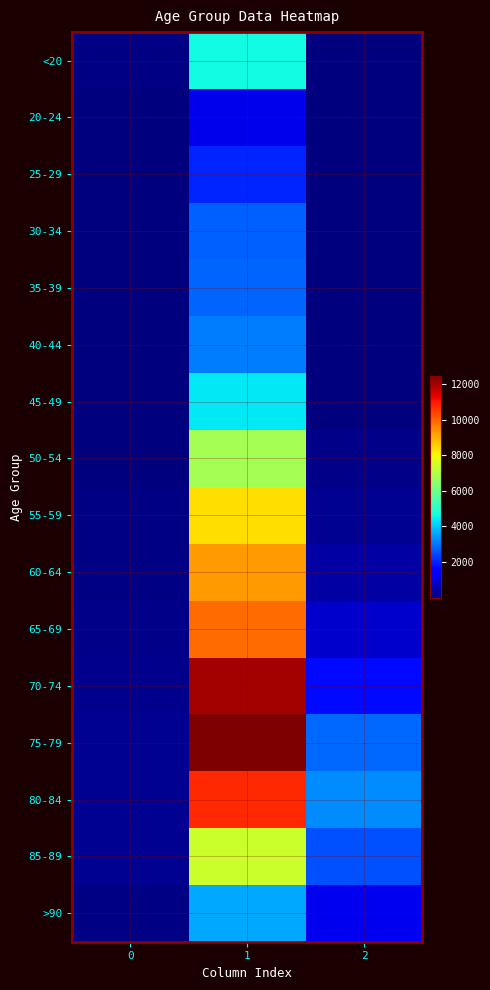

What is the greatest value displayed?

12434